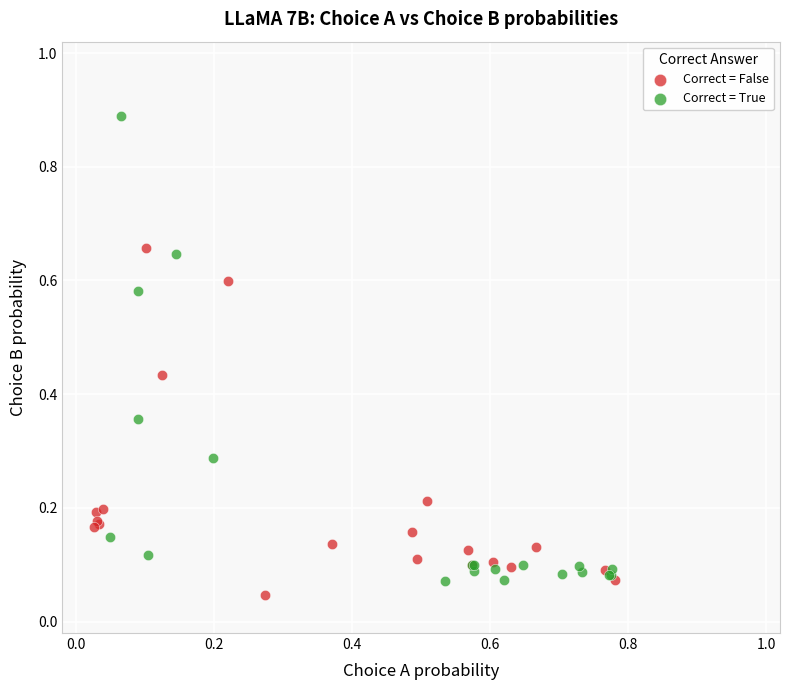

Which series has the largest Y range (max minus min)?

Correct = True